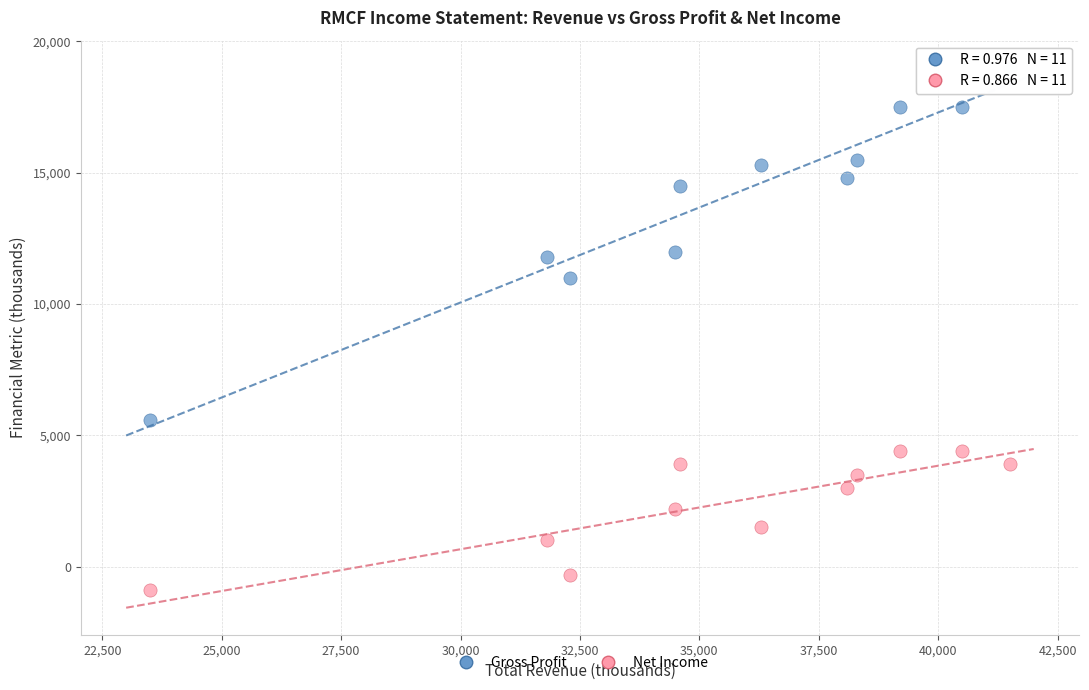

Which series has the widest spread of Y values?

Gross Profit